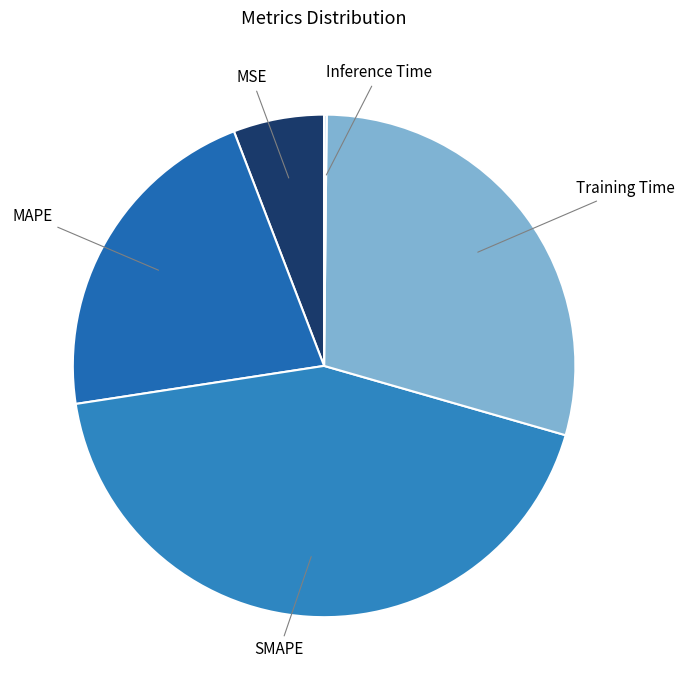

Which category has the biggest portion of the pie?

SMAPE